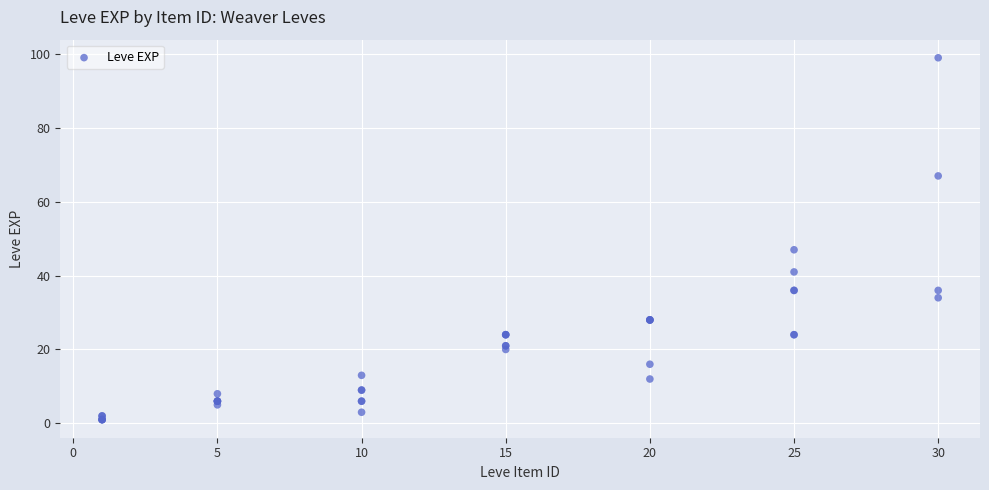

What Y value in the scatter plot is closest to 50?

47